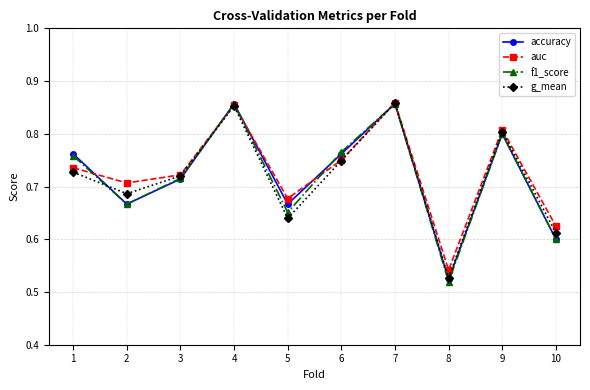

The f1_score series shows 0.4 at 9. True or false?

False